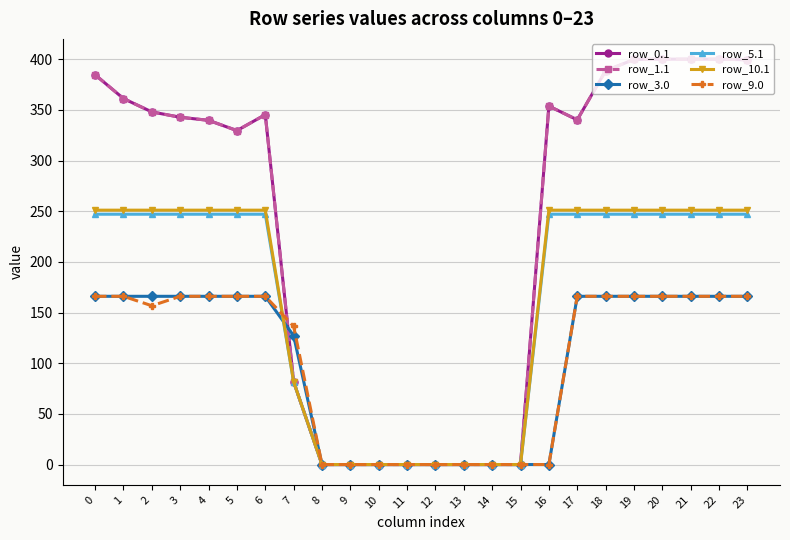

At how many categories does at least one series exceed 79?

16